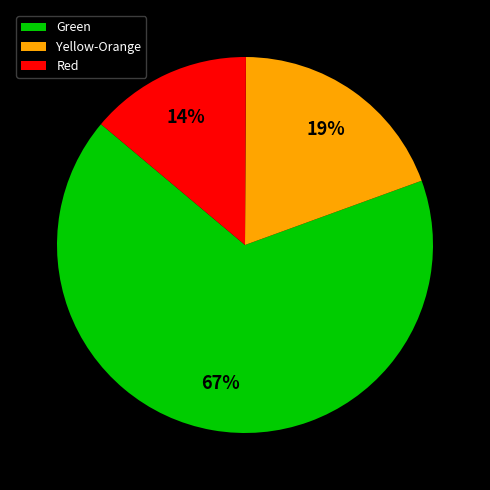

Approximately how many times larger is the value at Yellow-Orange compared to Red?

1.4